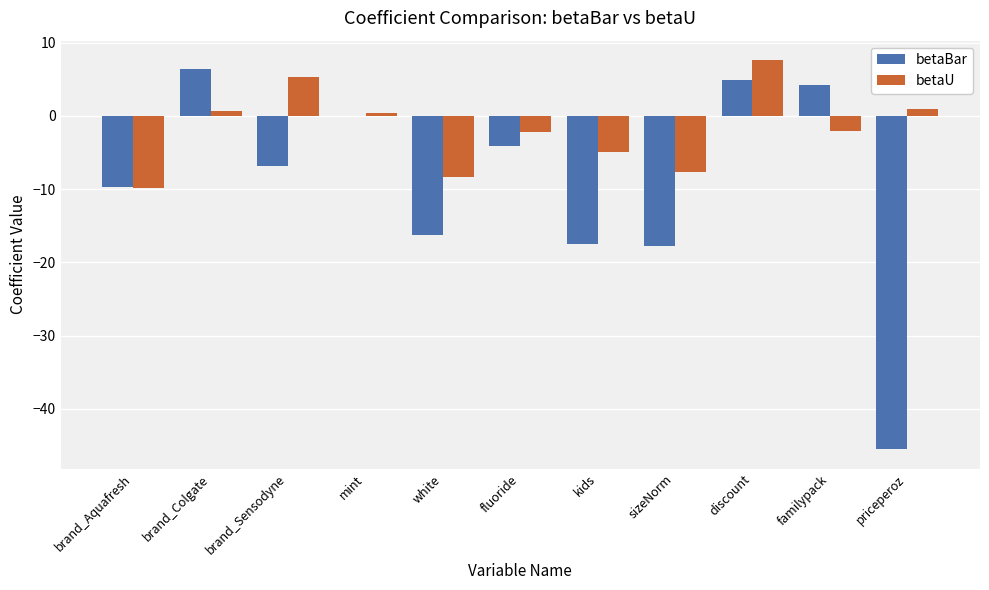

The betaU series shows 7.6 at discount. True or false?

True